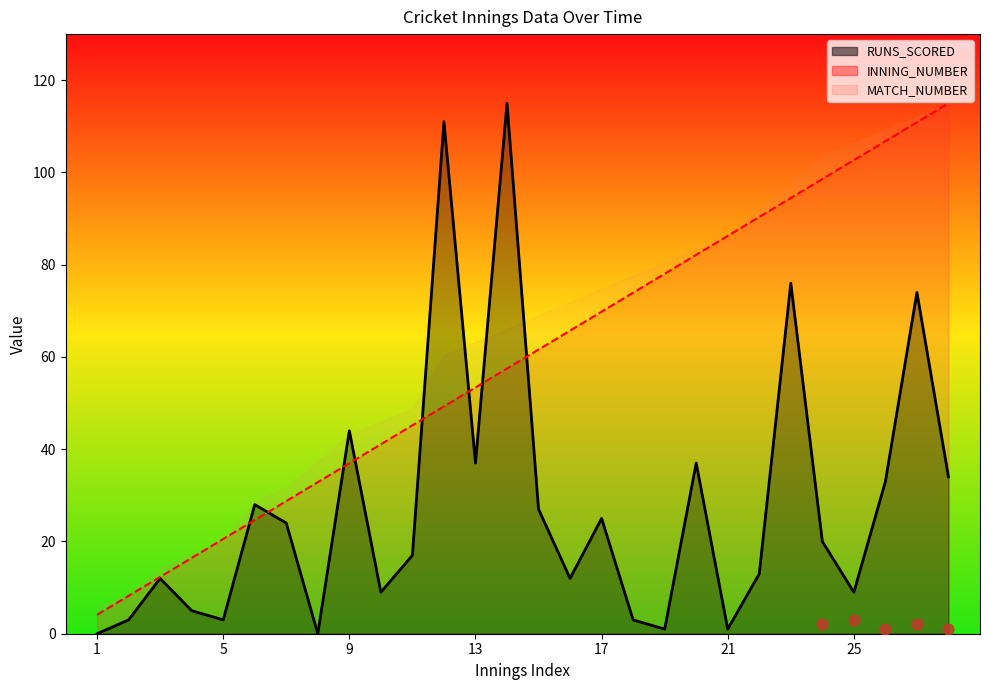

Is the value of RUNS_SCORED at 2 greater than the value of INNING_NUMBER at 12?

No